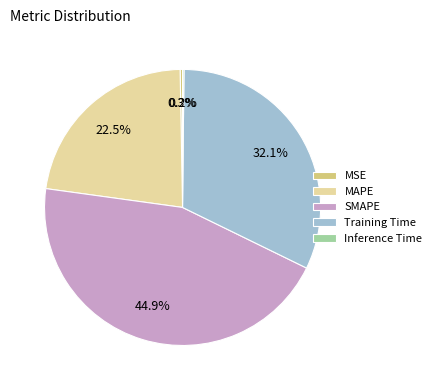

Which category has the biggest portion of the pie?

SMAPE